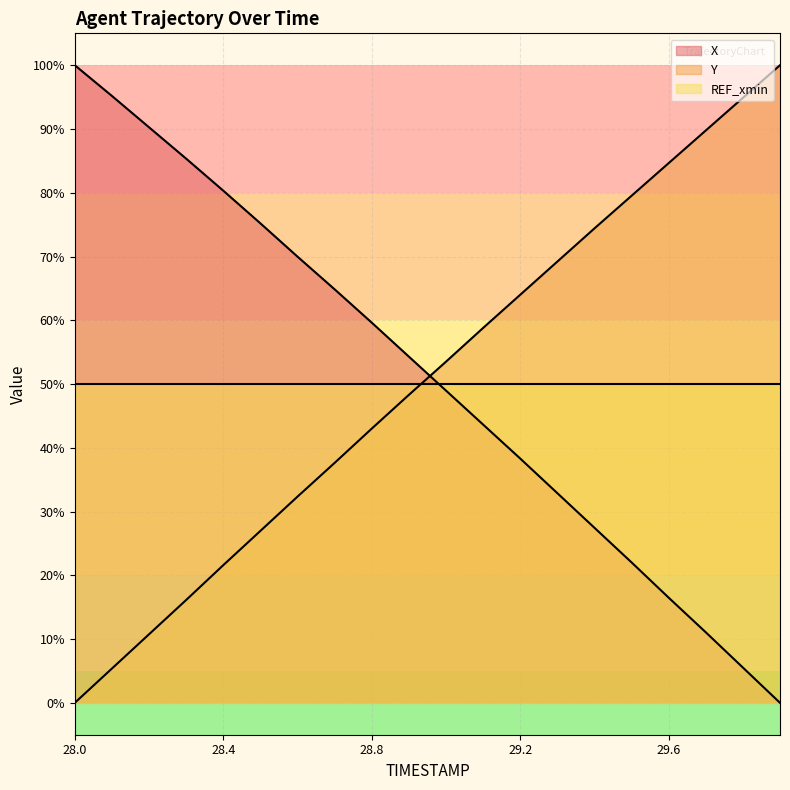

How many data points in Y are above 53?

10